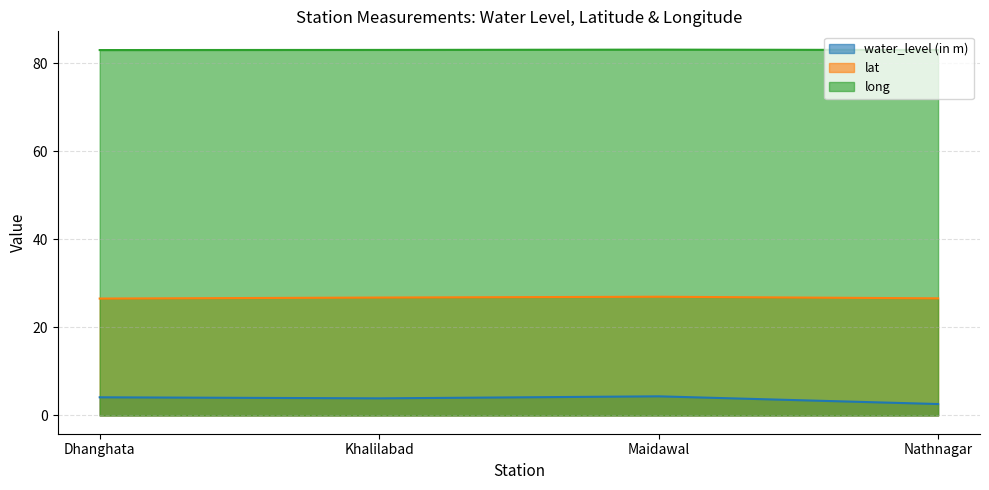

Rank the categories by water_level (in m) value from highest to lowest.

Maidawal, Dhanghata, Khalilabad, Nathnagar